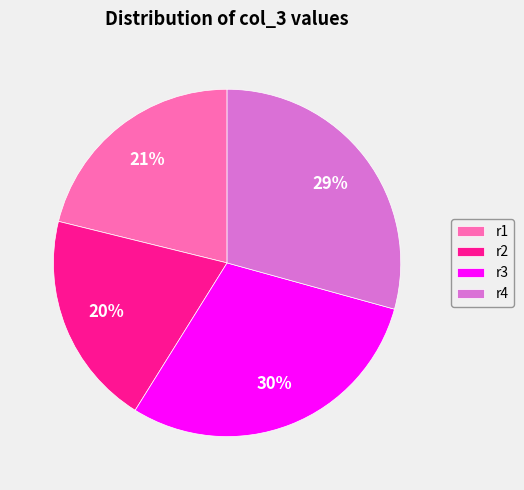

What is the ratio of the value at r1 to the value at r3?

0.7